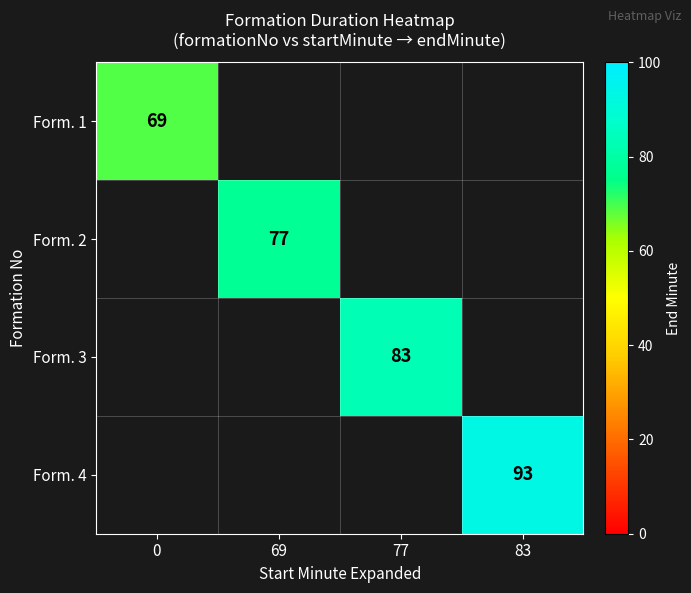

The value of Form. 4 at 83 is 145. True or false?

False